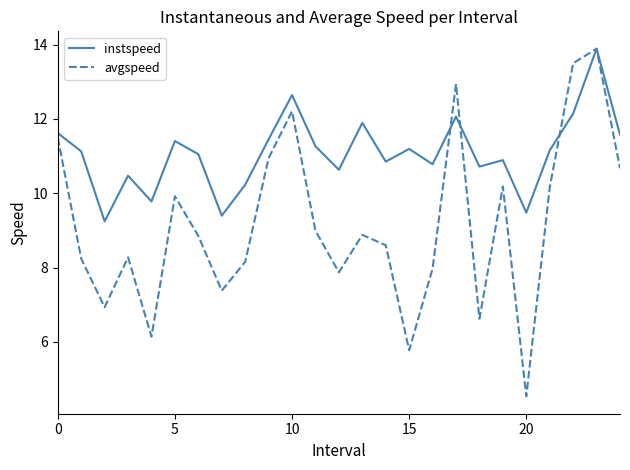

Which series has the largest range (max minus min)?

avgspeed